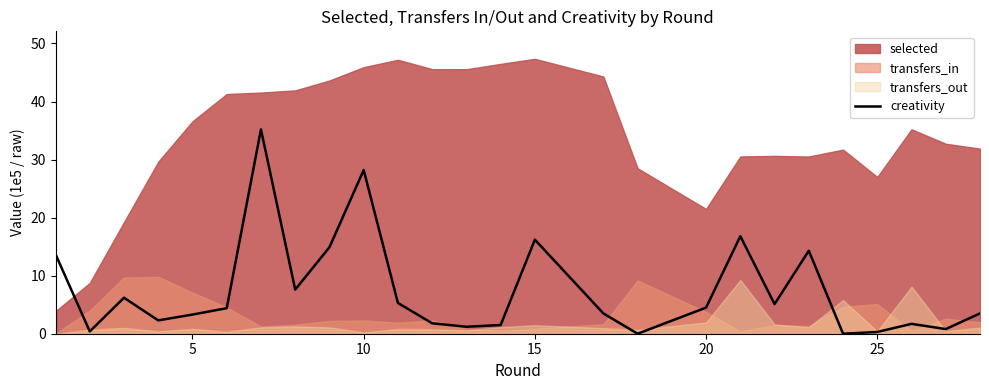

The value of creativity at 20 is 2.5. True or false?

False